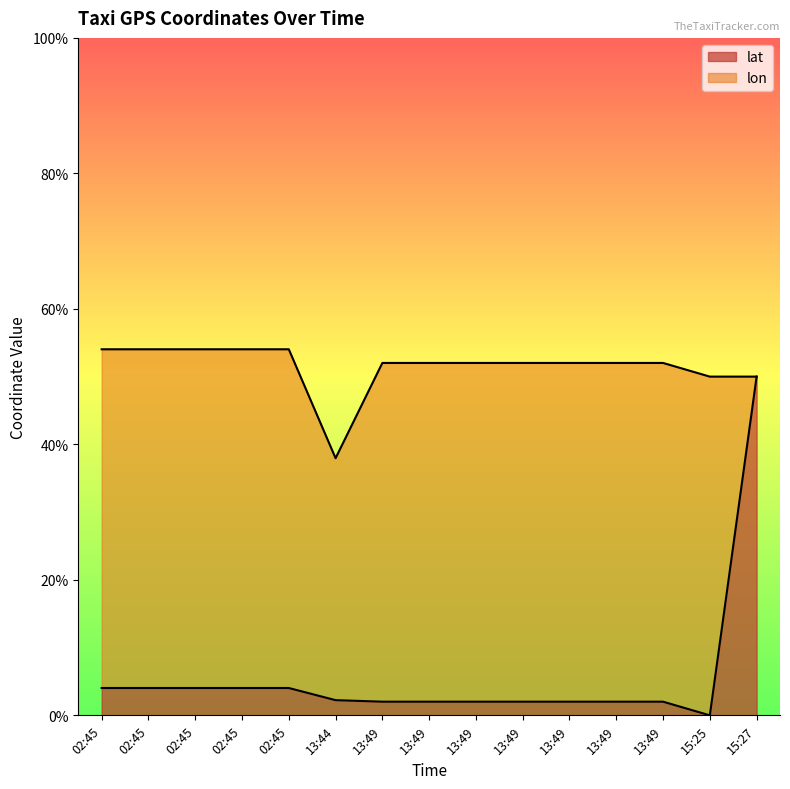

What is the ratio of the value at 13:49 to the value at 02:45?

0.5